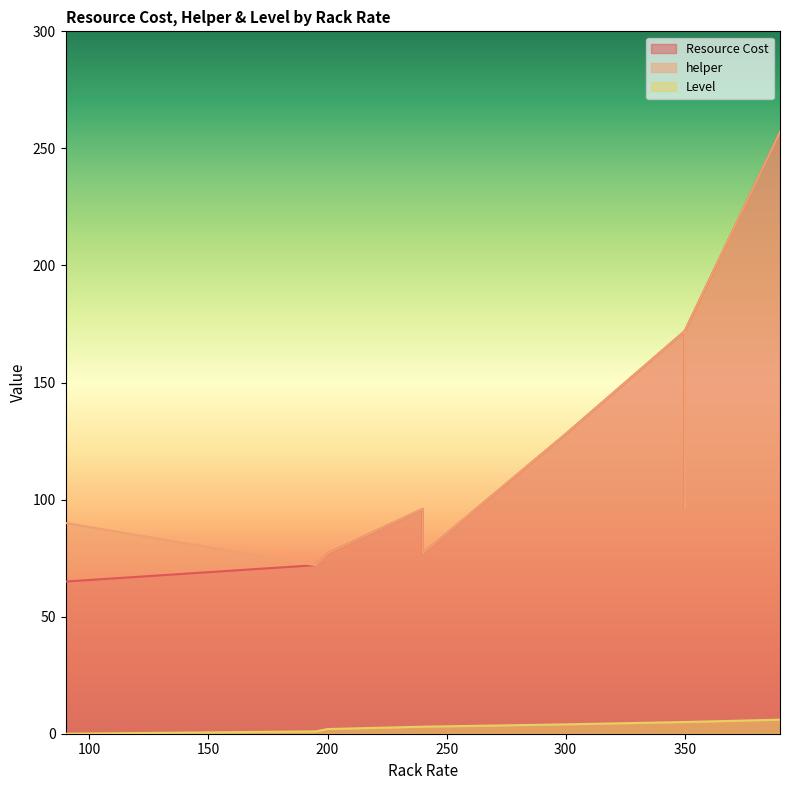

What is the difference between the maximum and second lowest values in the Resource Cost series?

185